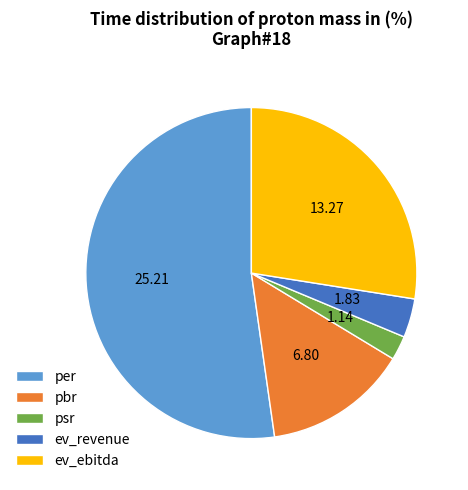

Which category has the smallest portion of the pie?

psr